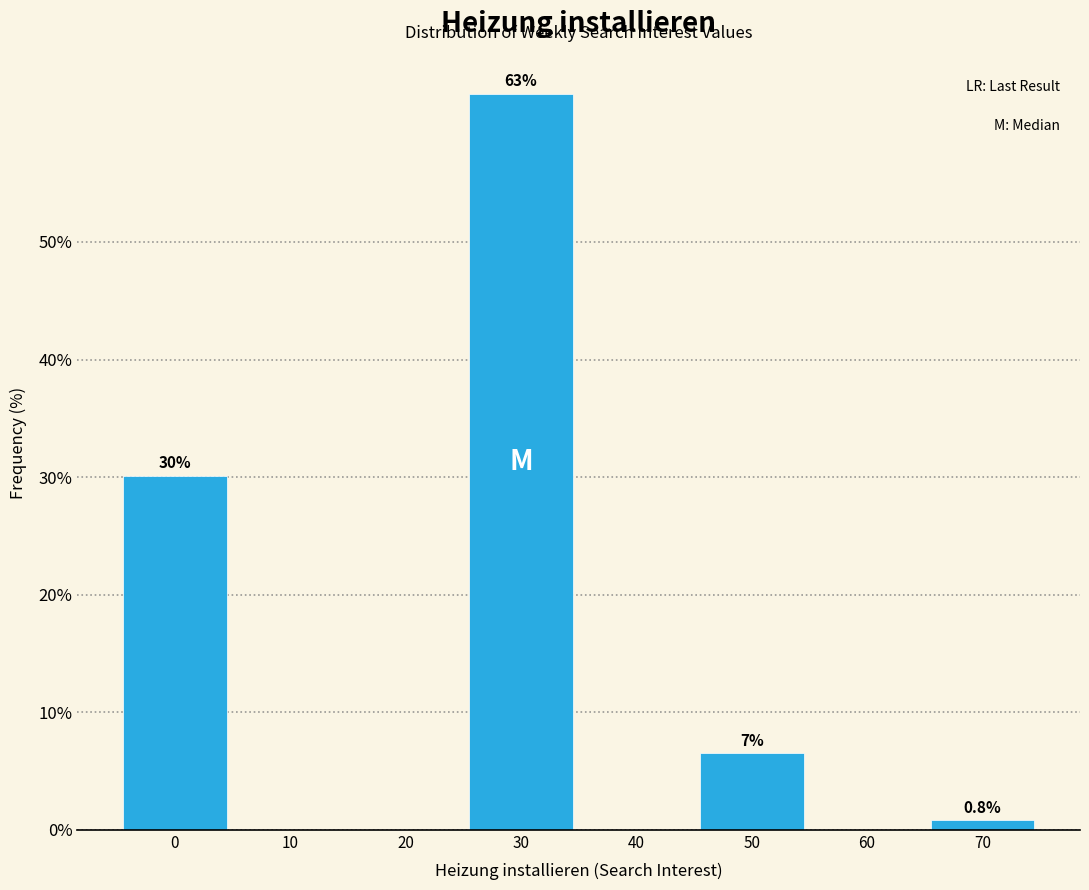

Reading left to right, transcribe all the data shown in this chart.

0=30.1	10=0.0	20=0.0	30=62.6	40=0.0	50=6.5	60=0.0	70=0.8